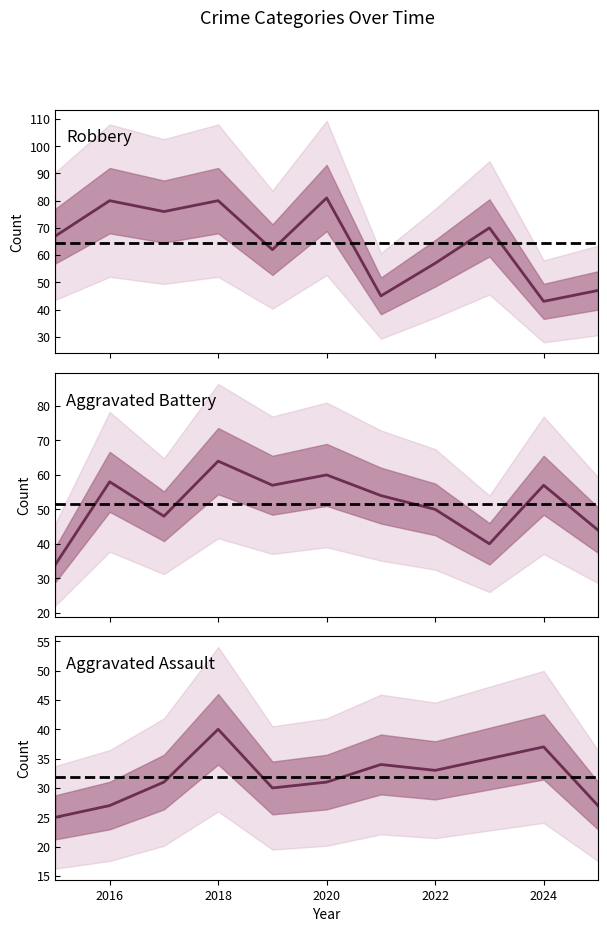

What is the value of the Aggravated Assault point at the 3rd from the left?

31